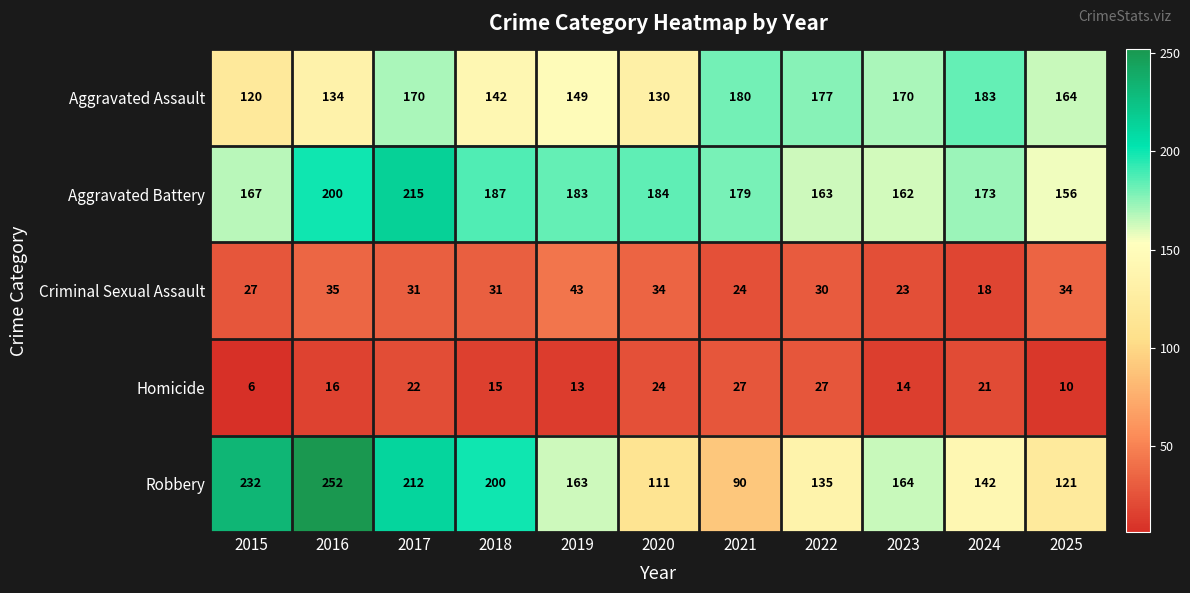

At how many categories does at least one series exceed 11?

11